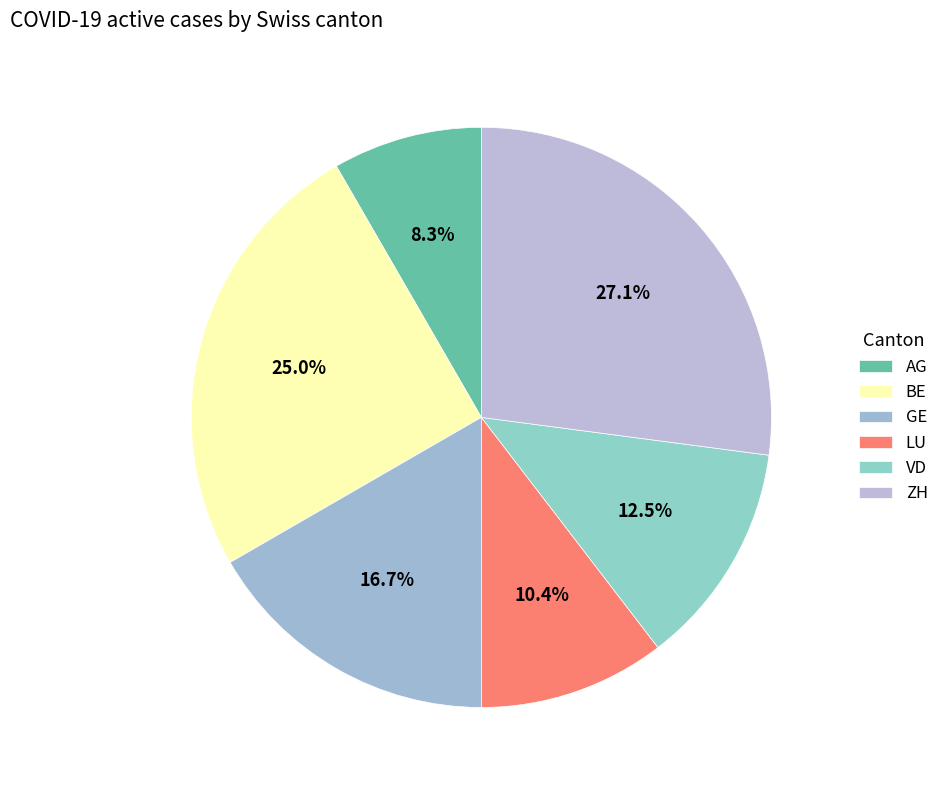

To the nearest percent, what percentage of the pie is GE?

17%